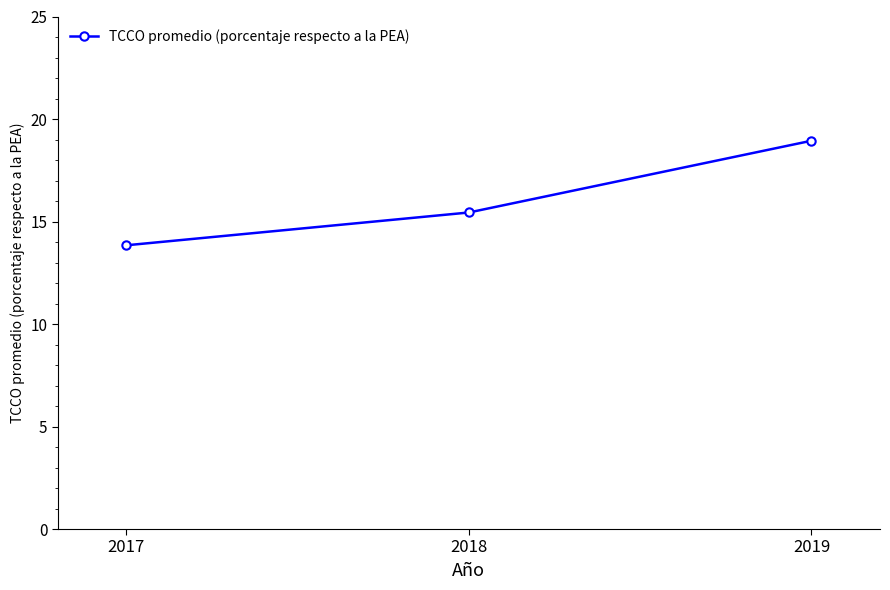

Reading right to left, transcribe all the data shown in this chart.

18.9	15.4	13.8